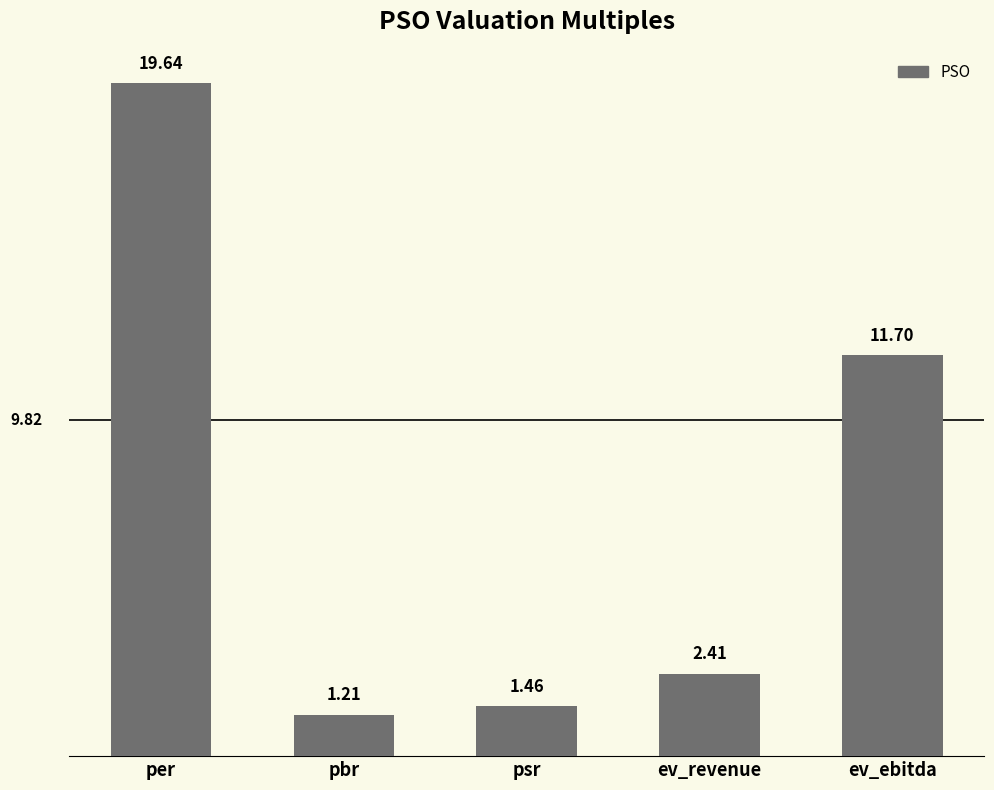

Approximately how many times larger is the value at psr compared to per?

0.1